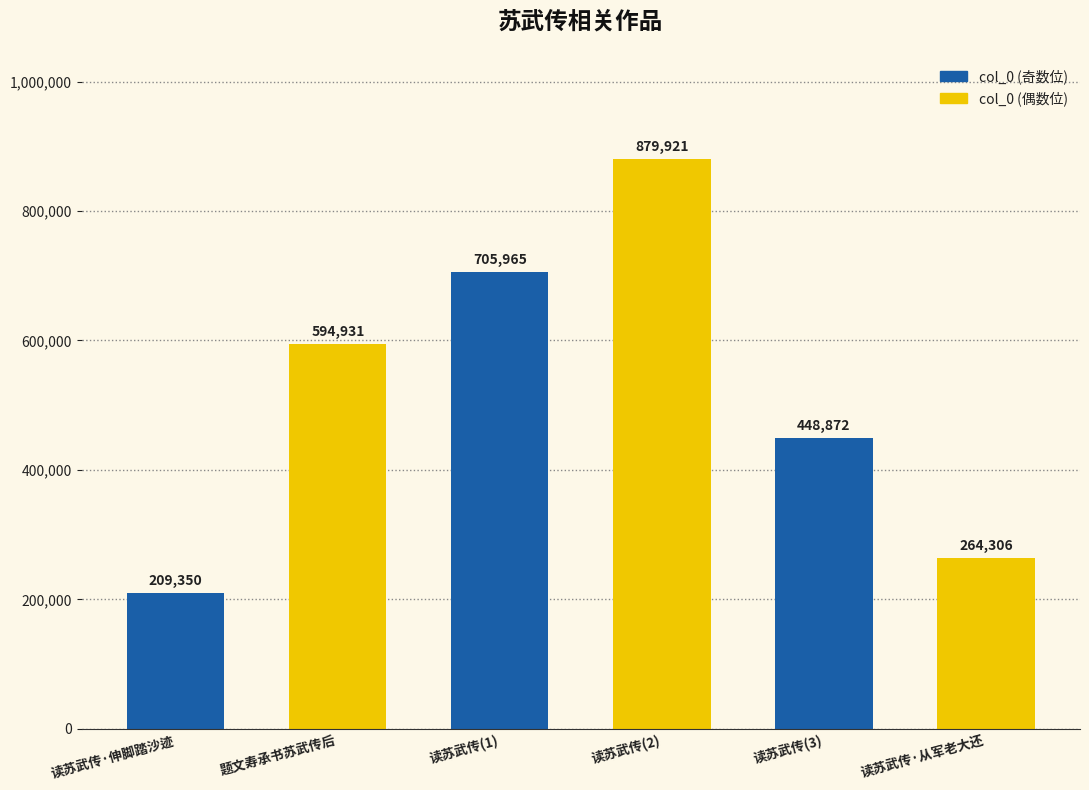

What is the difference between the second highest and minimum values?

496615